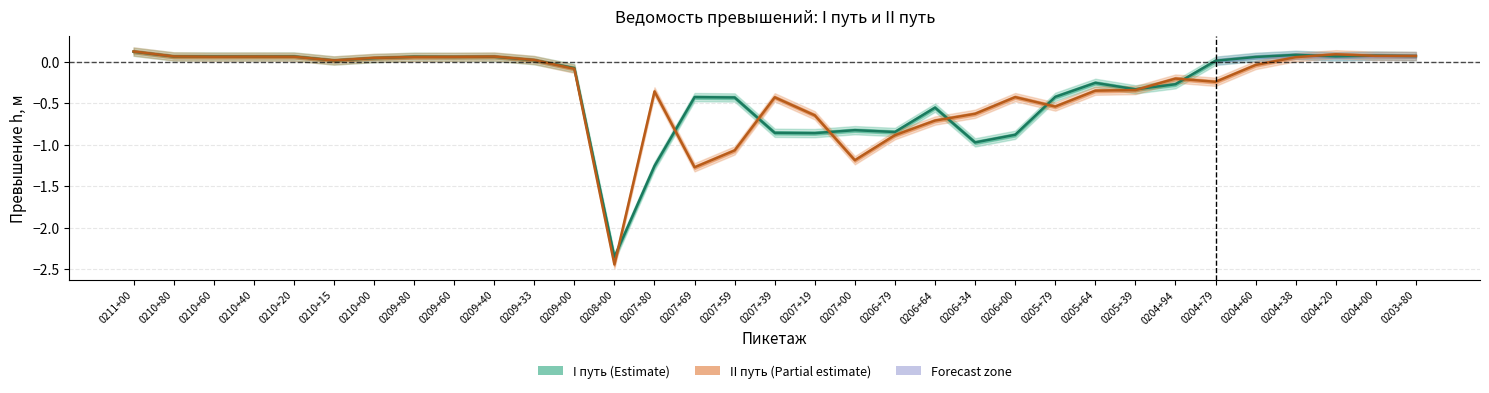

True or false: II путь (Partial estimate) and I путь (Estimate) cross at least once.

True